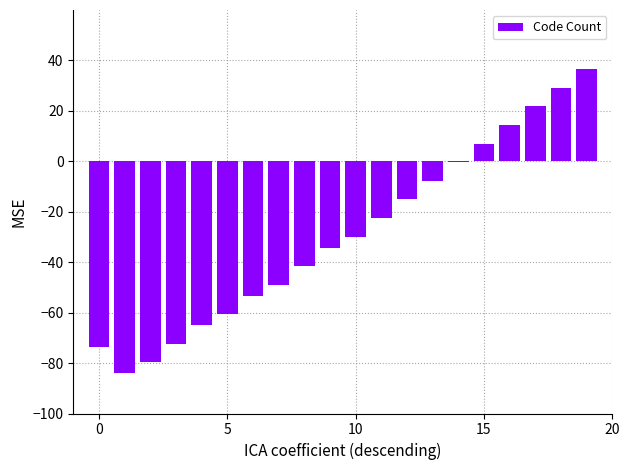

What is the sum of all values?

-580.0